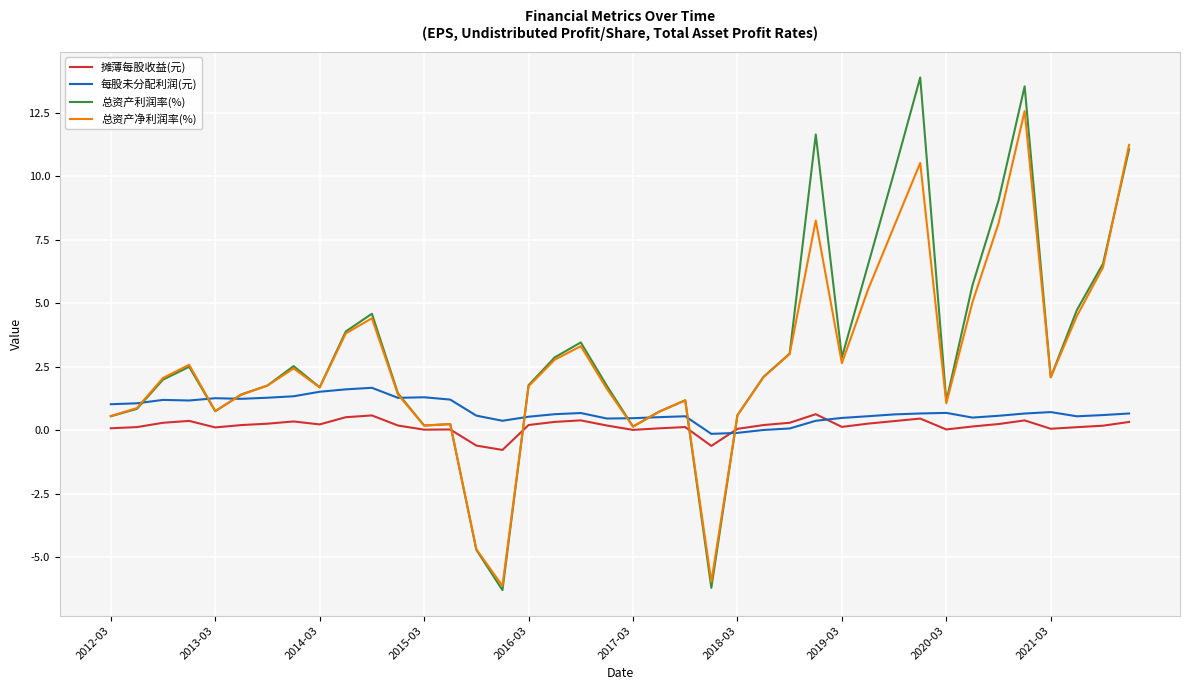

Which series has the largest range (max minus min)?

总资产利润率(%)